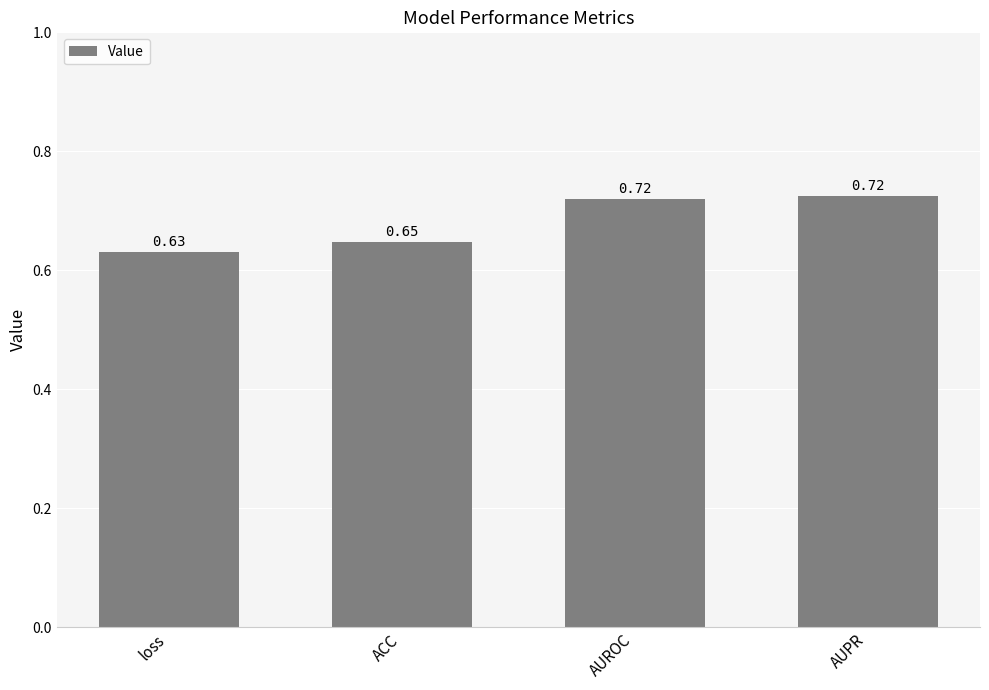

Which category has the lowest value across all series?

loss